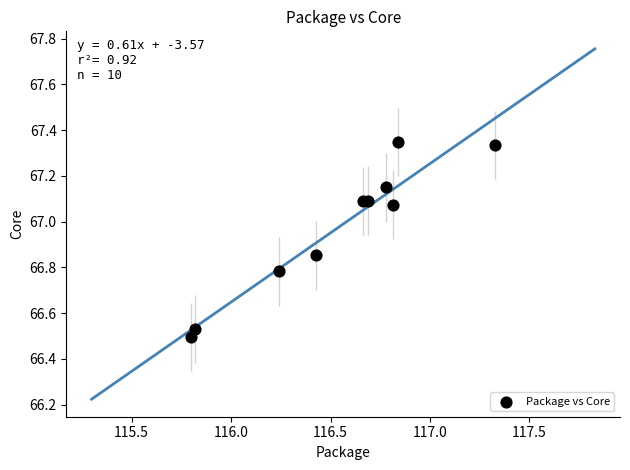

What is the range of Y values (max minus min)?

0.9